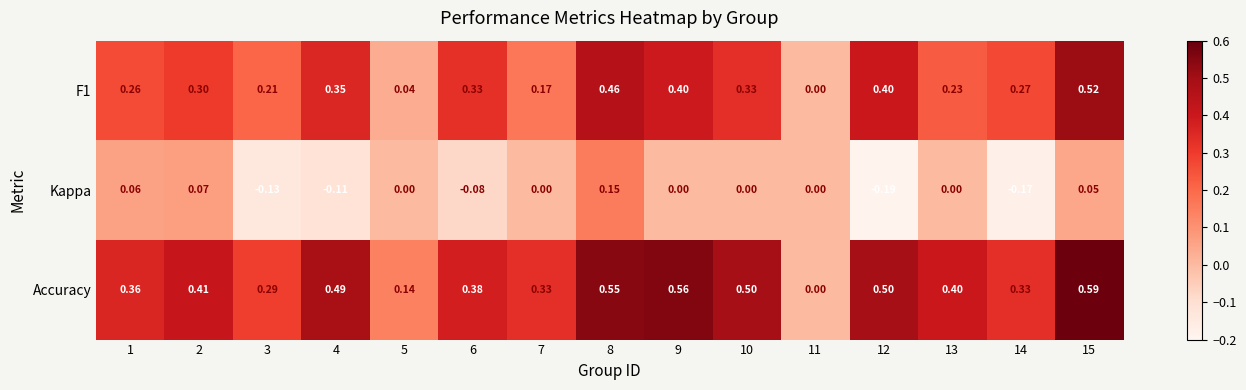

How many distinct data groups are displayed?

3